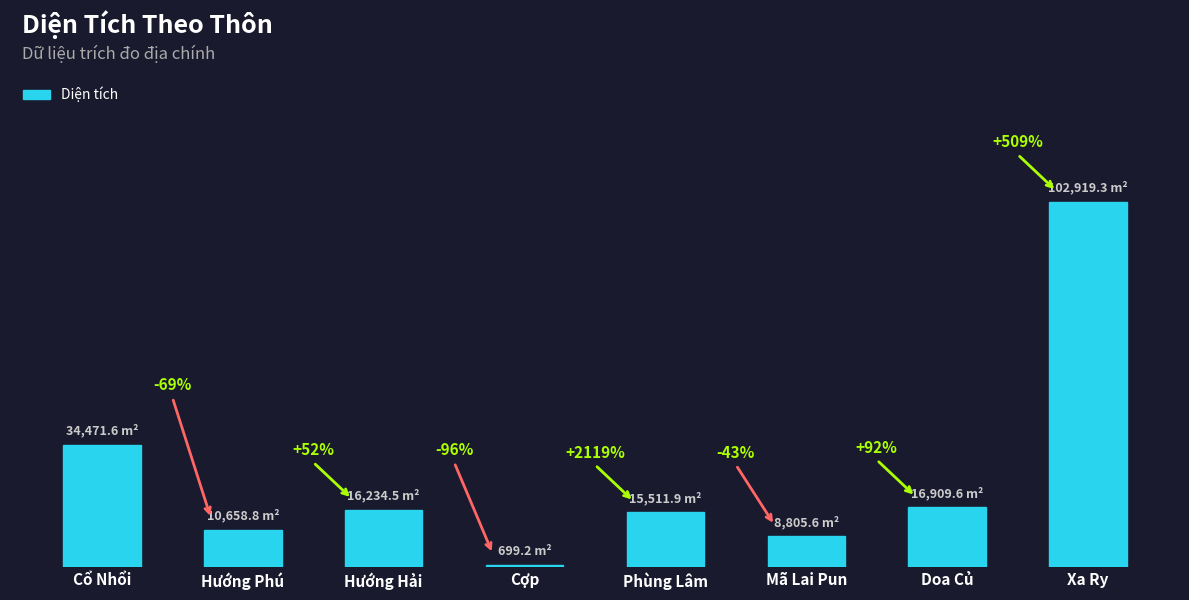

Does the chart contain any negative values?

No